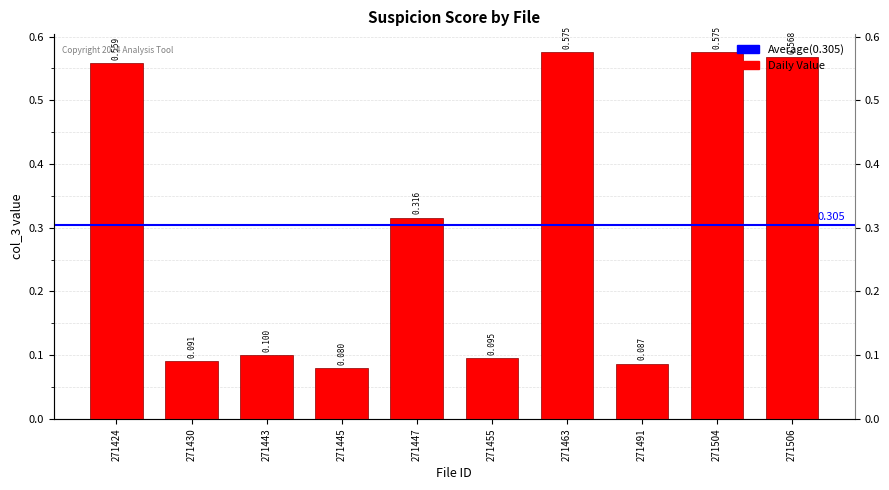

List the labels in order of value, largest first.

271463, 271504, 271506, 271424, 271447, 271443, 271455, 271430, 271491, 271445